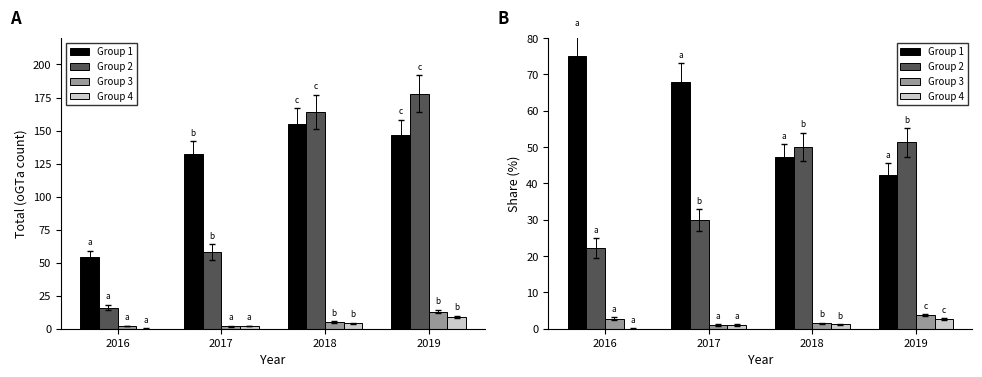

How many categories are shown in the chart?

4